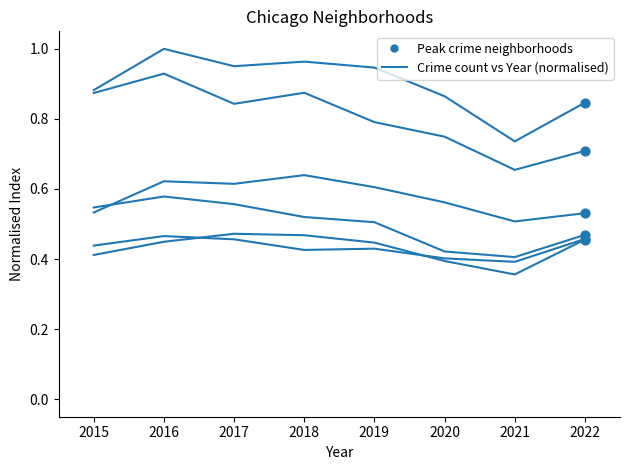

Is this an area chart (filled region under the line)?

No